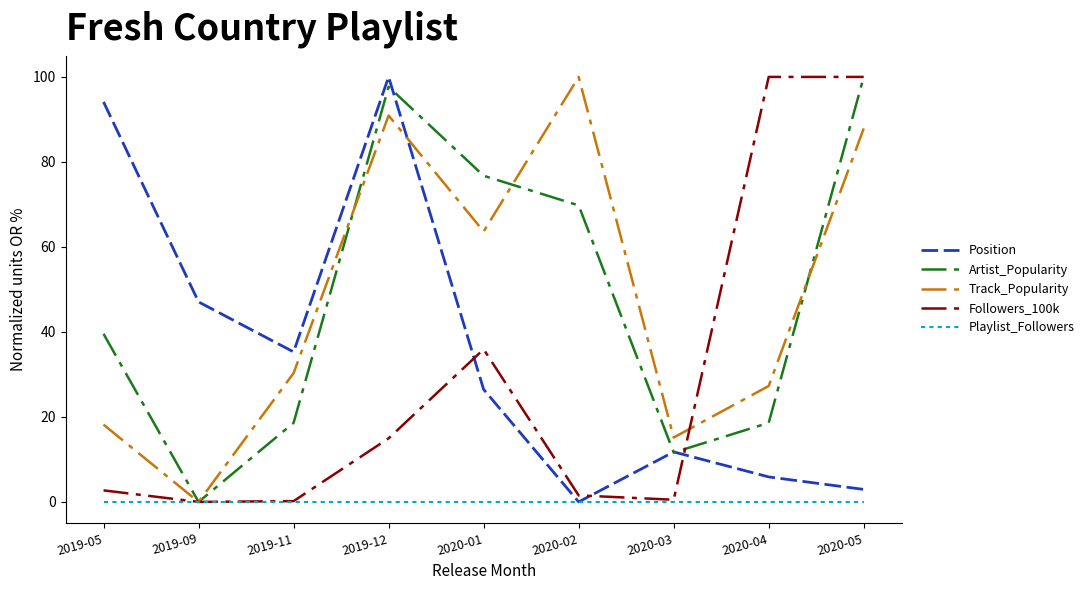

What is the difference between the Track_Popularity values at 2020-04 and 2020-05?

60.6